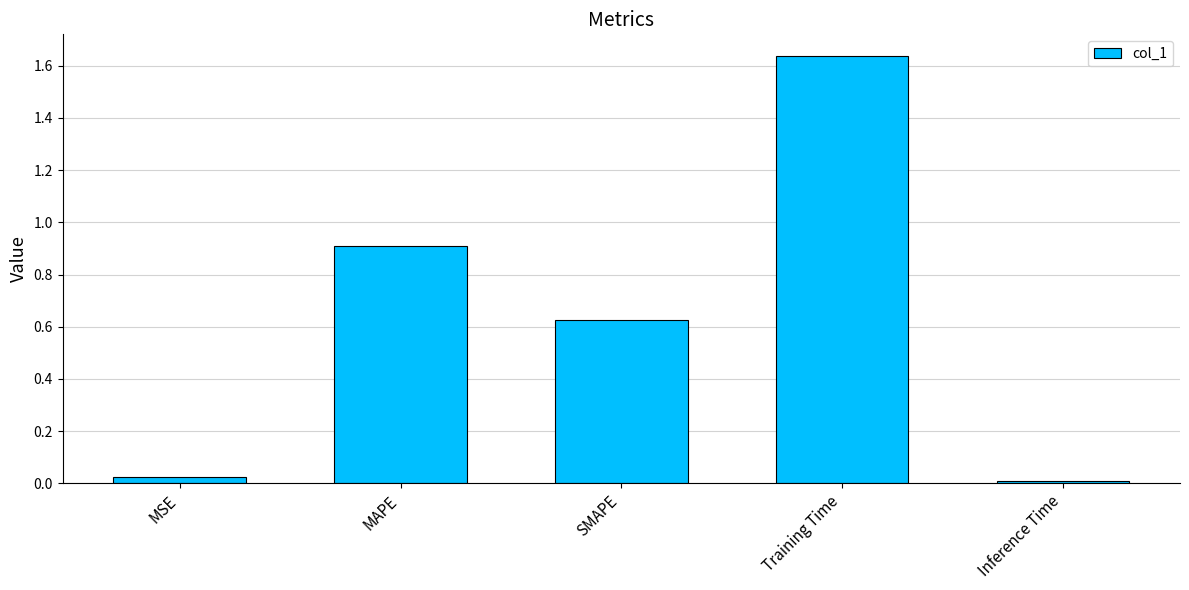

True or false: the data shows 0.0 at Inference Time.

True